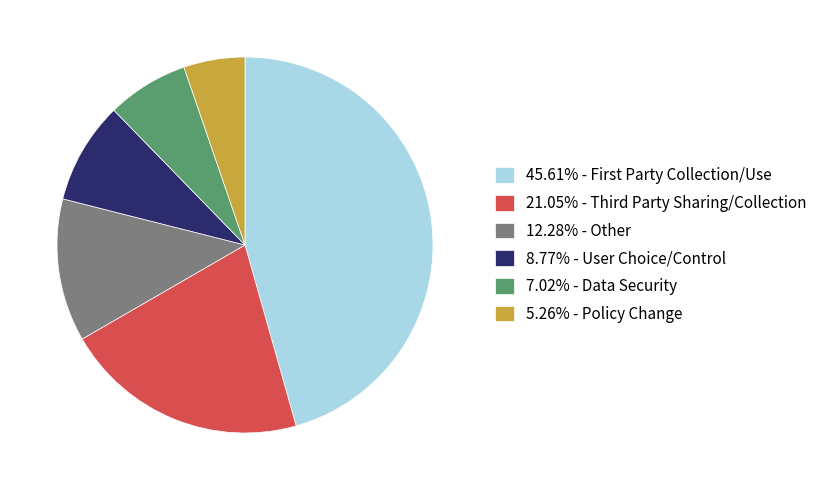

What is the ratio of the value at 5.26% - Policy Change to the value at 8.77% - User Choice/Control?

0.6